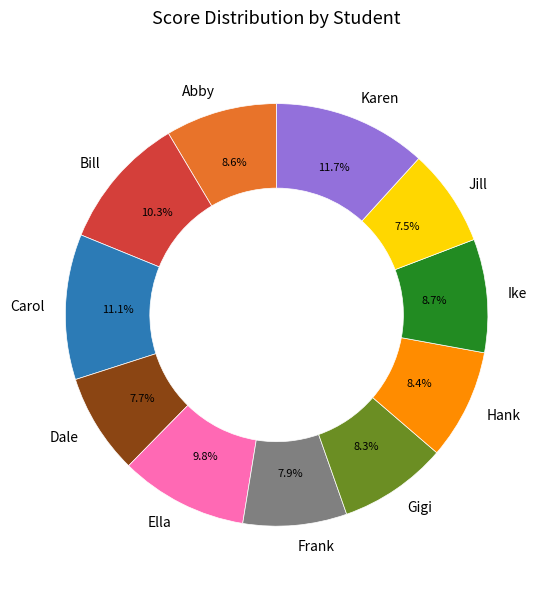

To the nearest percent, what portion does Gigi represent?

8%